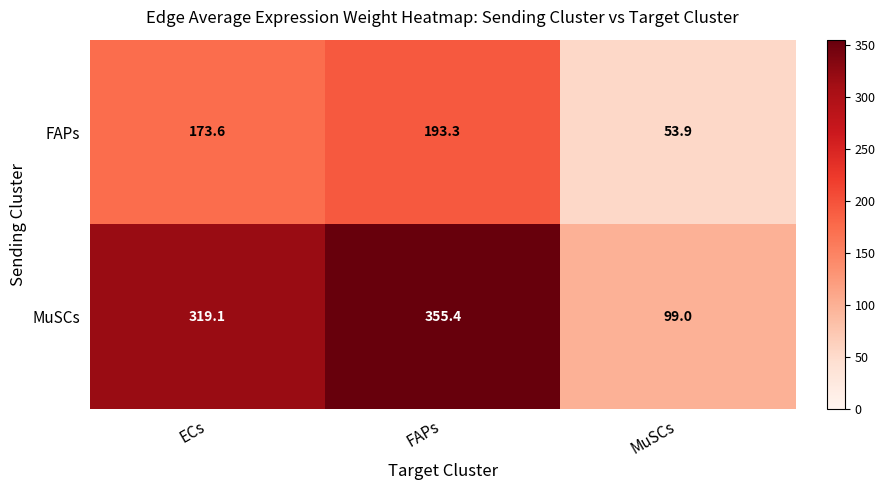

Is it true that FAPs equals 77.2 at MuSCs?

False